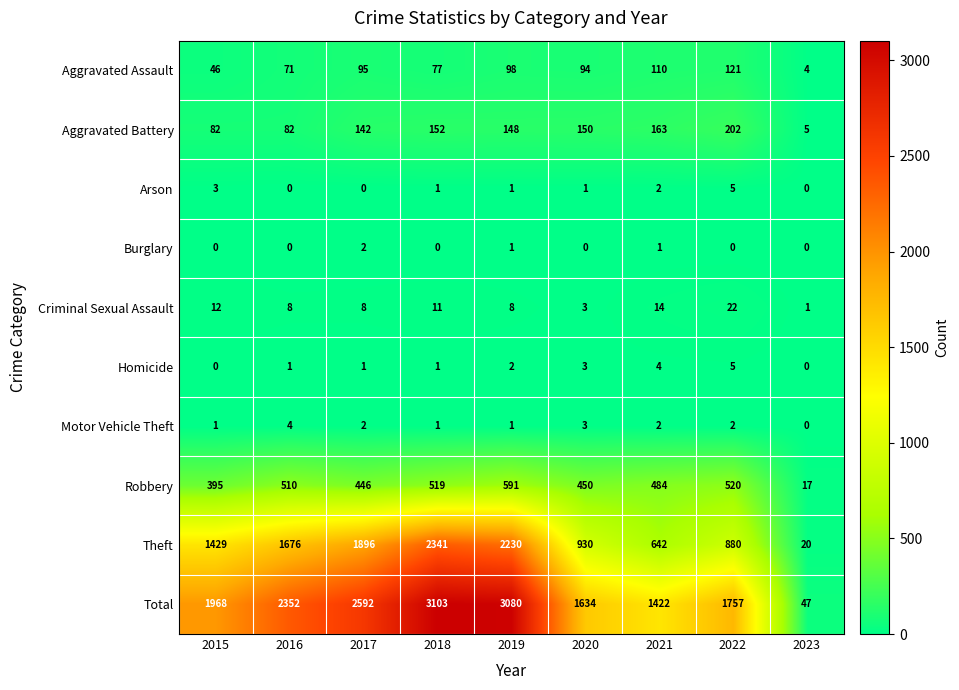

True or false: Burglary has a value of 3 at 2017.

False